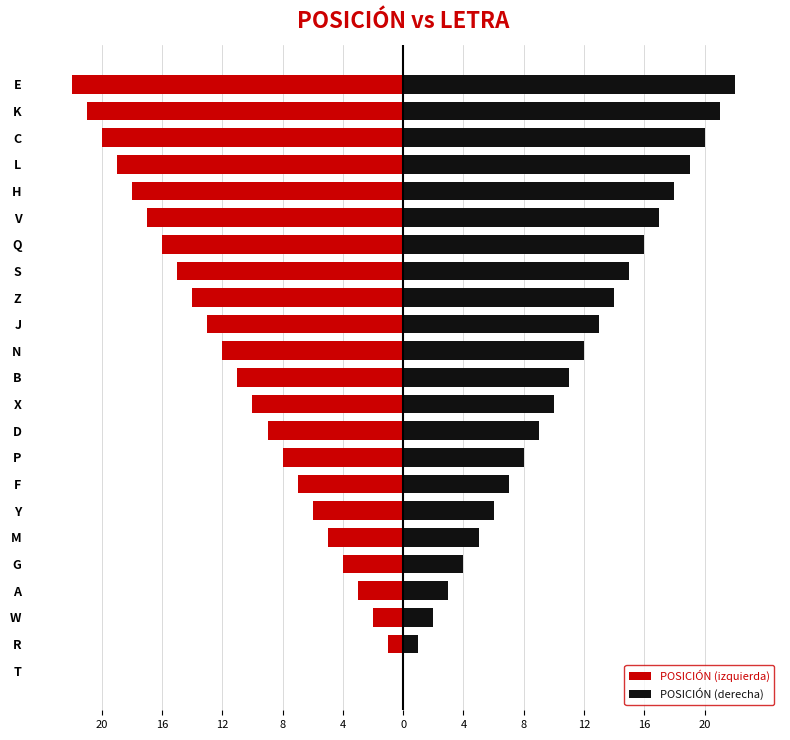

Which series changed the most between G and K?

POSICIÓN (izquierda)